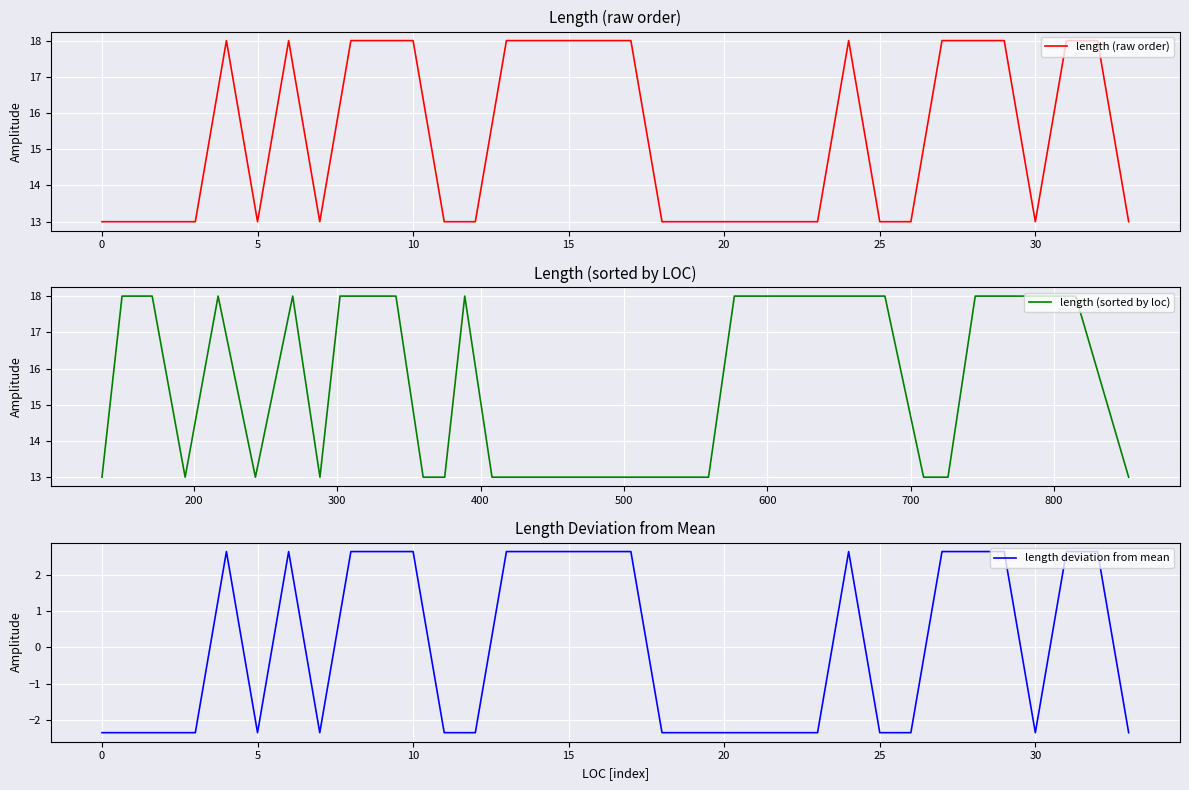

How many interior local valleys does the length deviation from mean series have?

3